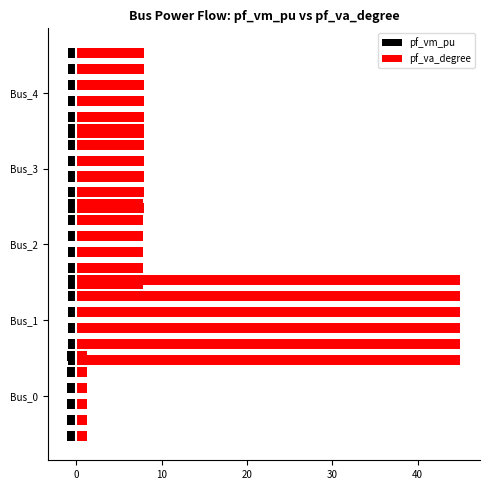

Between 30 and −10, which is larger?

30